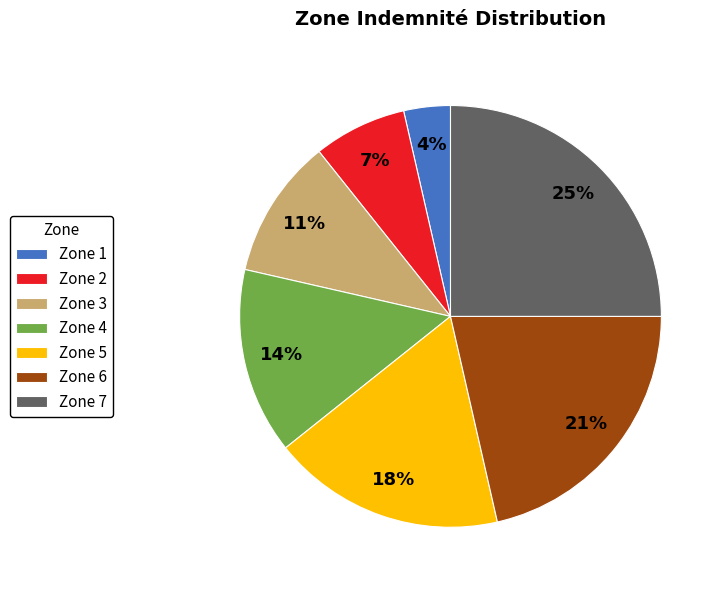

Which has a higher value, Zone 1 or Zone 2?

Zone 2